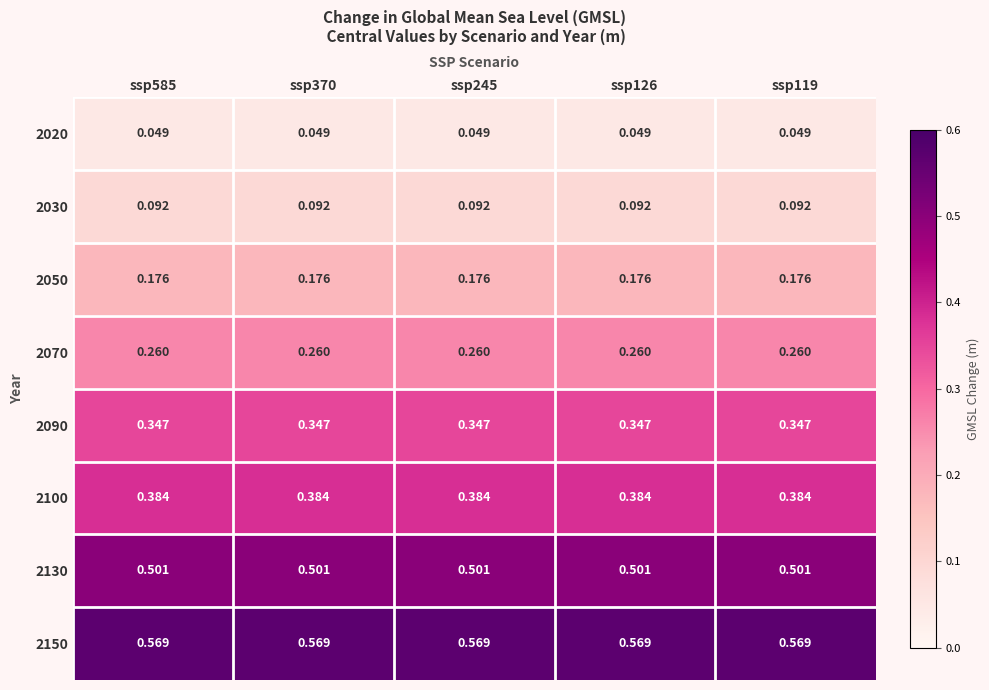

Is the value of 2130 at ssp370 greater than the value of 2070 at ssp370?

Yes